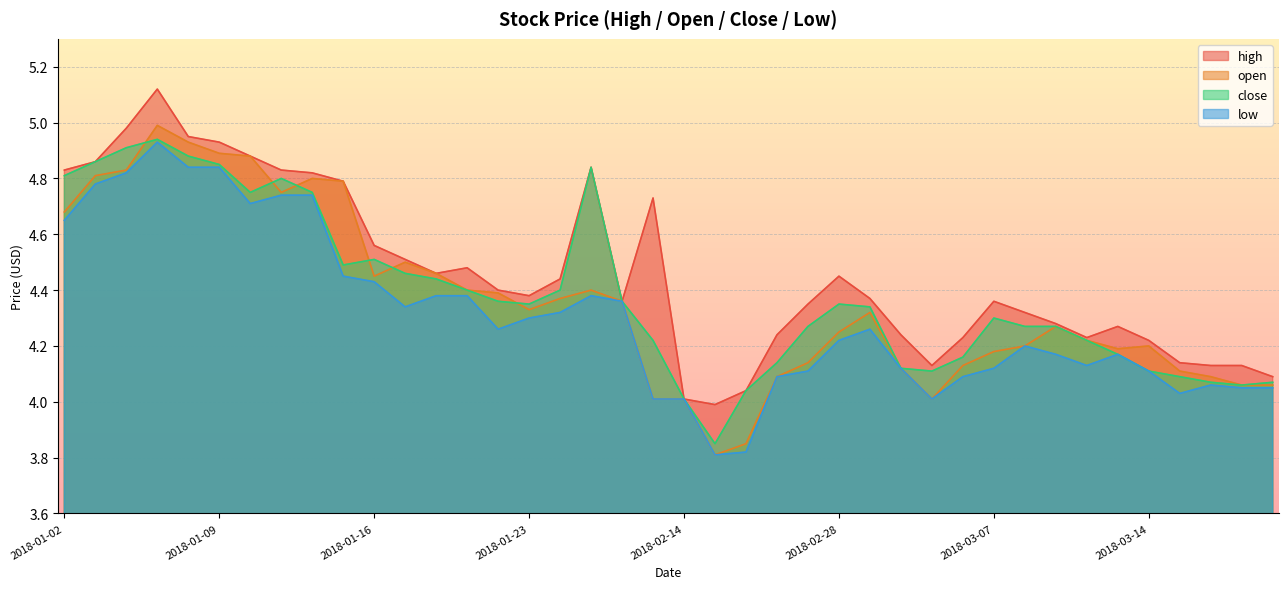

Where is the first local minimum for low?

2018-01-10